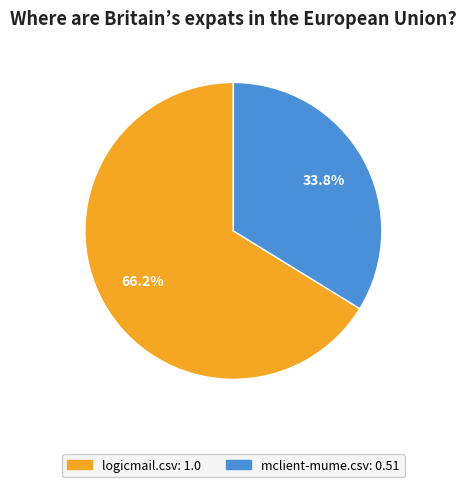

Which has a higher value, mclient-mume.csv or logicmail.csv?

logicmail.csv